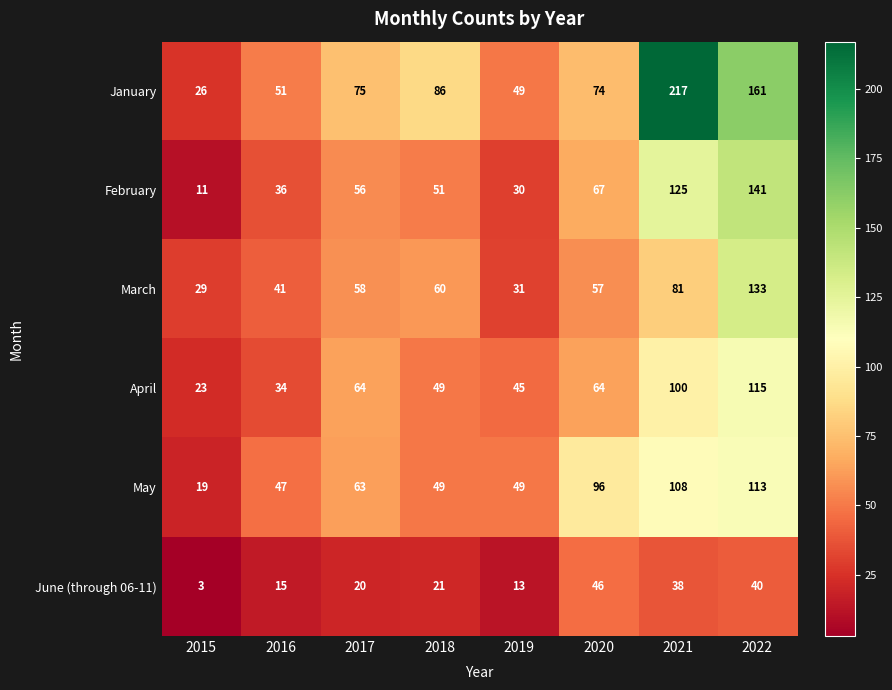

What is the sum of all February values?

517